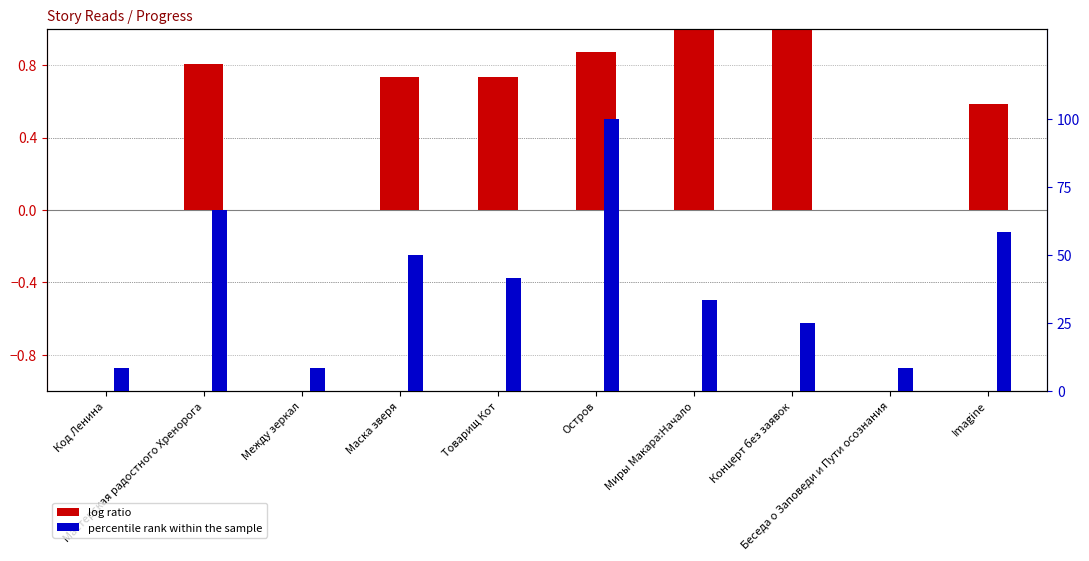

What are all the series names shown in the legend?

log ratio, percentile rank within the sample